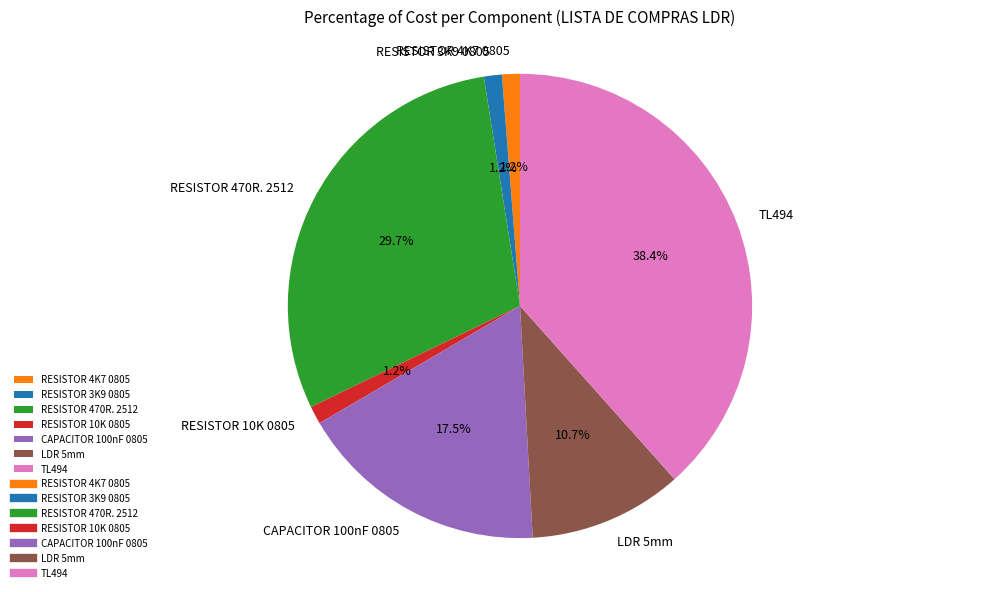

Combined, do RESISTOR 470R. 2512 and RESISTOR 3K9 0805 account for over 50%?

No